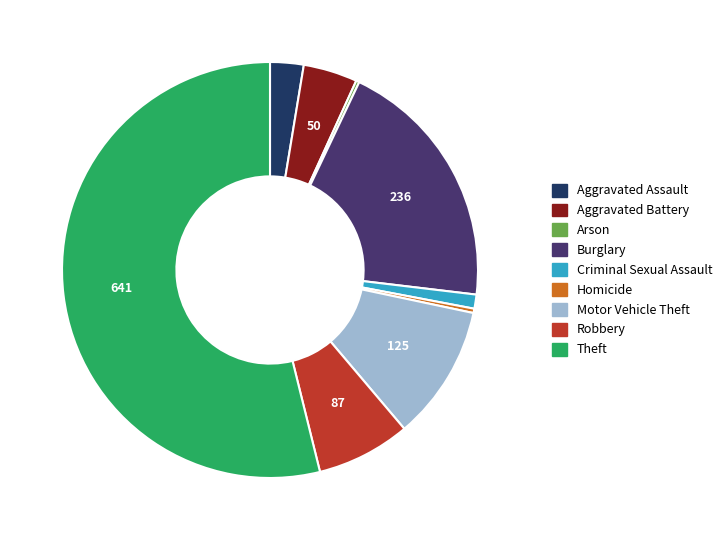

Is the sum of Aggravated Battery and Burglary greater than half?

No